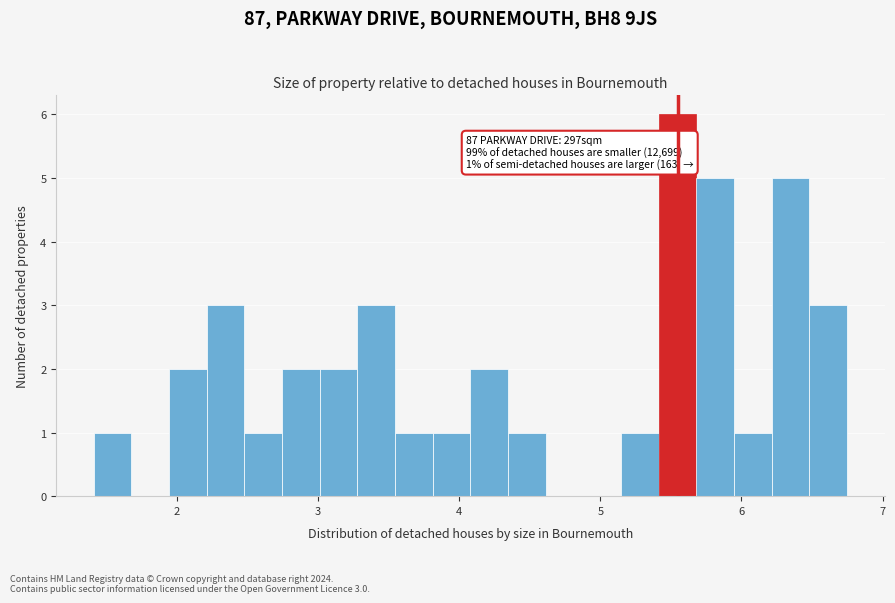

Around what value on the x-axis is the tallest bar? Give the approximate position of its centre, as read against the axis.

5.5